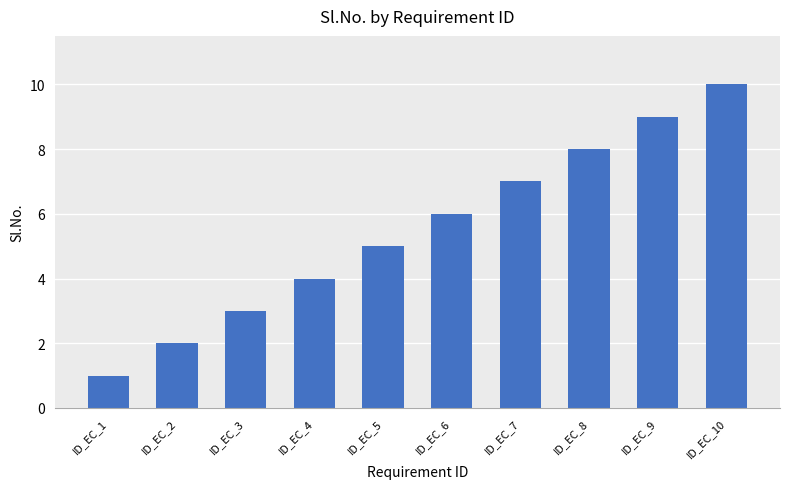

What is the greatest value displayed?

10